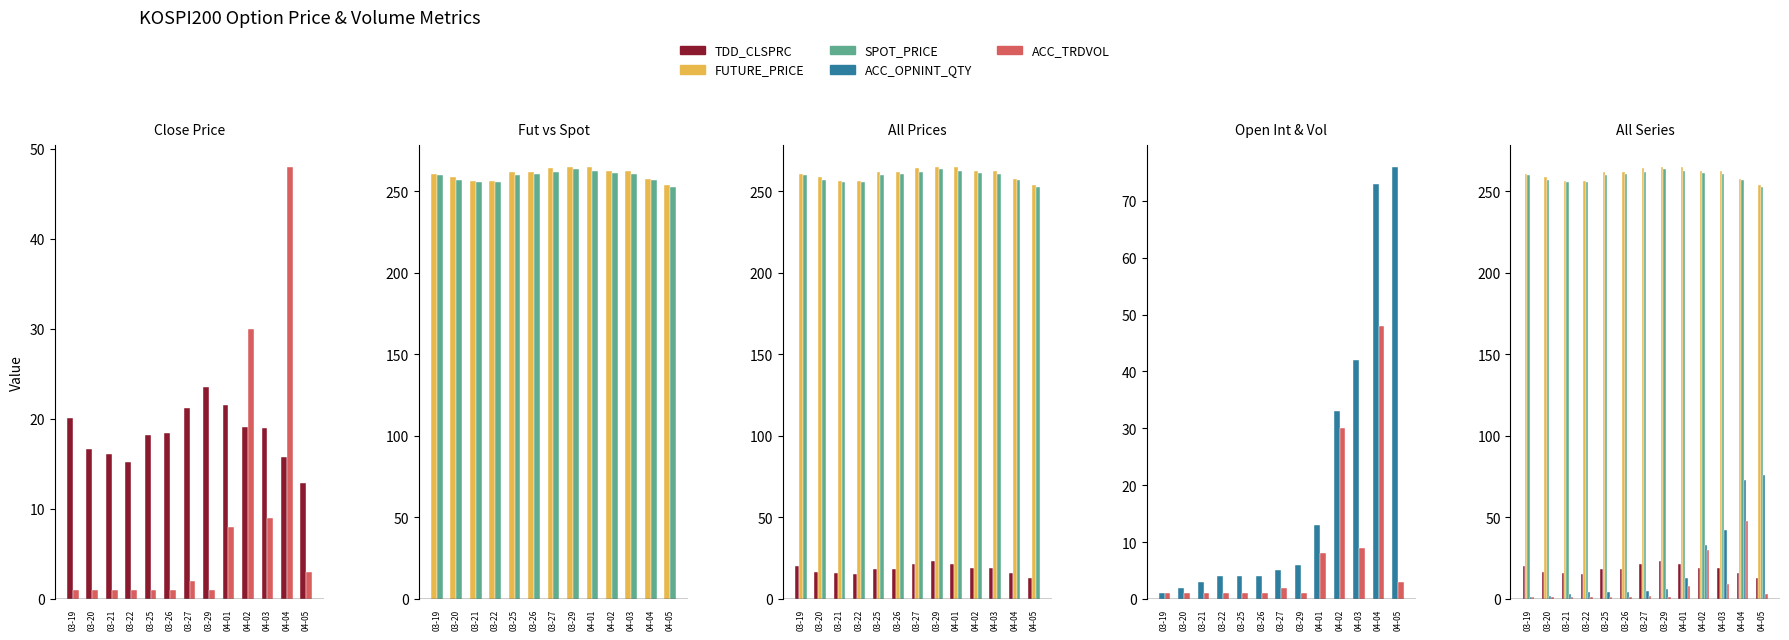

Reading right to left, what are all the values shown in this chart?

TDD_CLSPRC: 04-05=12.9	04-04=15.8	04-03=19.0	04-02=19.1	04-01=21.5	03-29=23.5	03-27=21.2	03-26=18.4	03-25=18.2	03-22=15.2	03-21=16.1	03-20=16.6	03-19=20.1
ACC_TRDVOL: 04-05=3.0	04-04=48.0	04-03=9.0	04-02=30.0	04-01=8.0	03-29=1.0	03-27=2.0	03-26=1.0	03-25=1.0	03-22=1.0	03-21=1.0	03-20=1.0	03-19=1.0
FUTURE_PRICE: 04-05=253.8	04-04=257.2	04-03=262.0	04-02=262.2	04-01=264.6	03-29=264.9	03-27=263.9	03-26=261.8	03-25=261.6	03-22=256.3	03-21=256.4	03-20=258.5	03-19=260.3
SPOT_PRICE: 04-05=252.8	04-04=257.1	04-03=260.4	04-02=260.8	04-01=262.3	03-29=263.4	03-27=261.9	03-26=260.5	03-25=259.6	03-22=255.3	03-21=255.8	03-20=257.0	03-19=259.8
ACC_OPNINT_QTY: 04-05=76.0	04-04=73.0	04-03=42.0	04-02=33.0	04-01=13.0	03-29=6.0	03-27=5.0	03-26=4.0	03-25=4.0	03-22=4.0	03-21=3.0	03-20=2.0	03-19=1.0